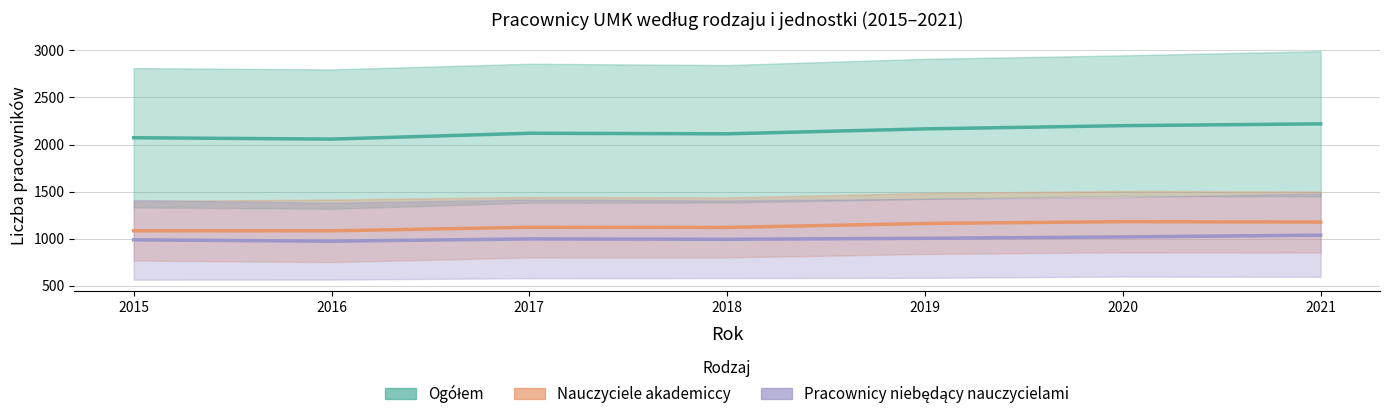

True or false: Nauczyciele akad. - środek and Pracownicy niebędący naucz. - środek intersect in this chart.

False